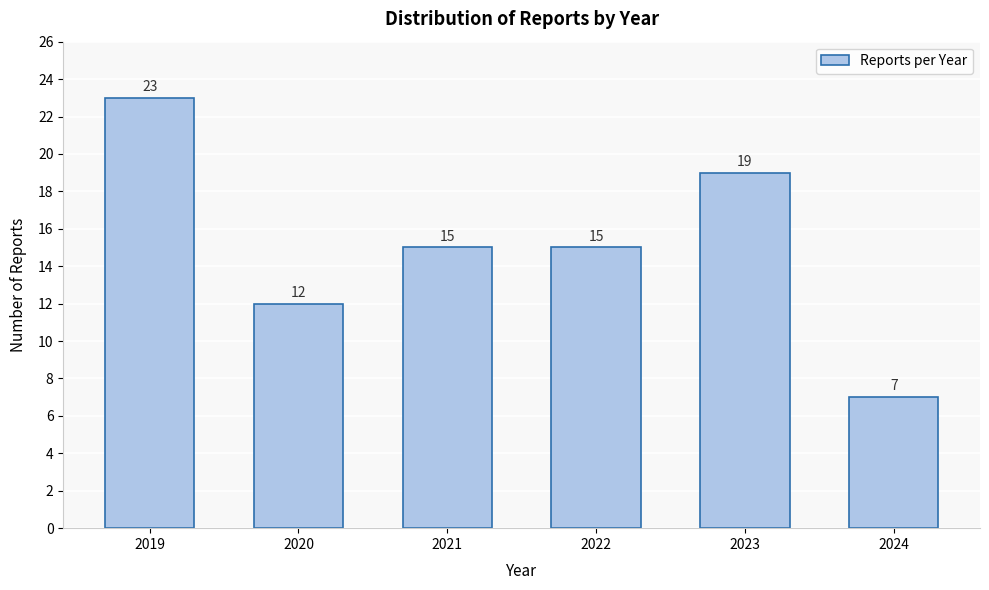

Reading left to right, what are all the values shown in this chart?

2019=23	2020=12	2021=15	2022=15	2023=19	2024=7